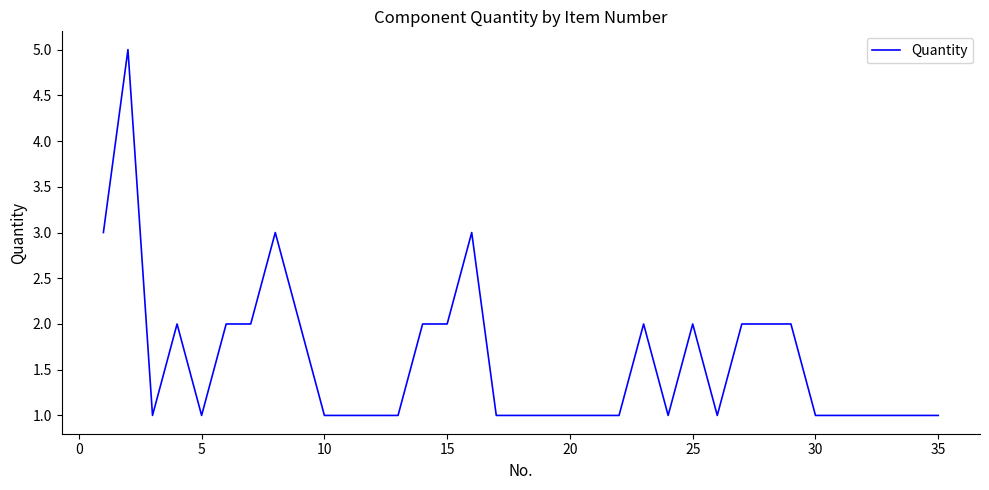

What is the average value?

2